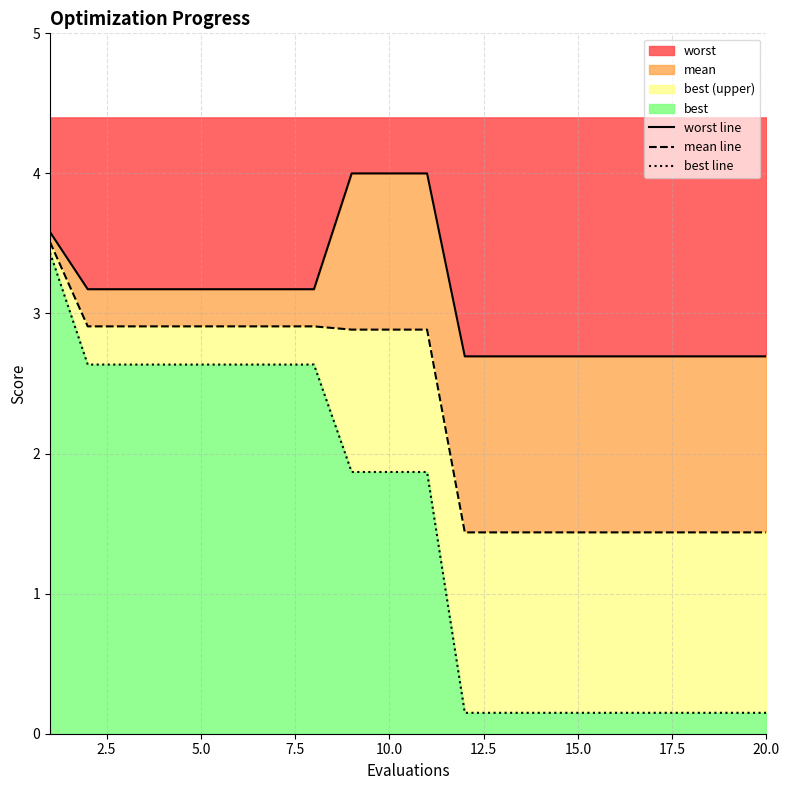

What is the total value across all series at 15.0?

4.3